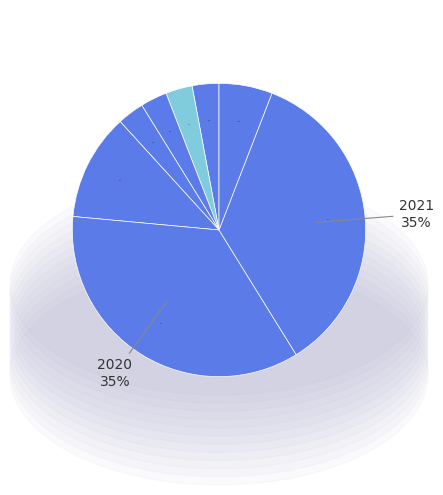

To the nearest percent, what is the difference between the 2017 and 2020 slice percentages?

29%